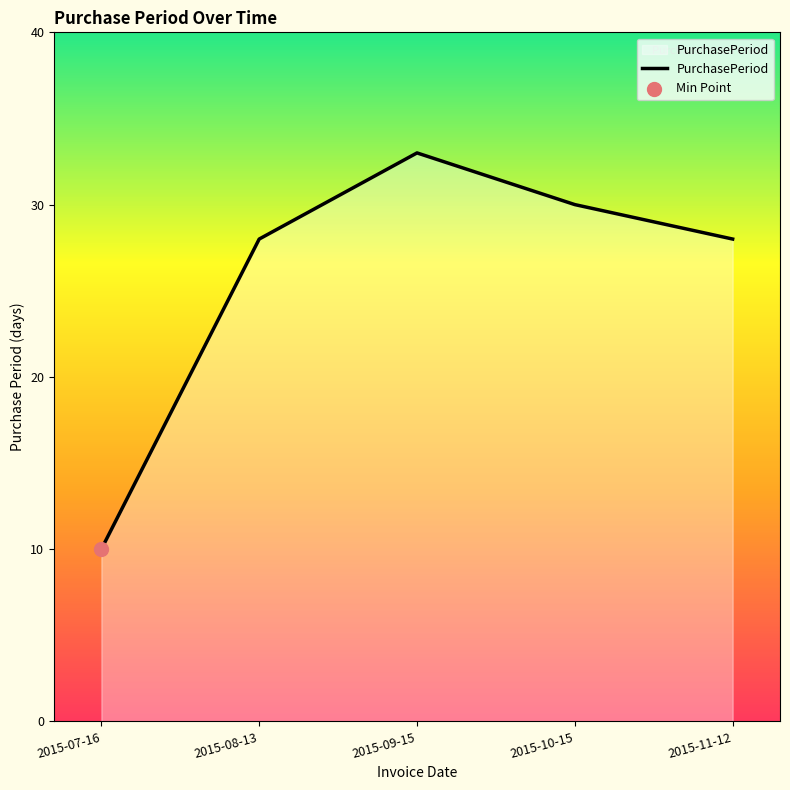

What is the change in value from 2015-09-15 to 2015-11-12?

-5